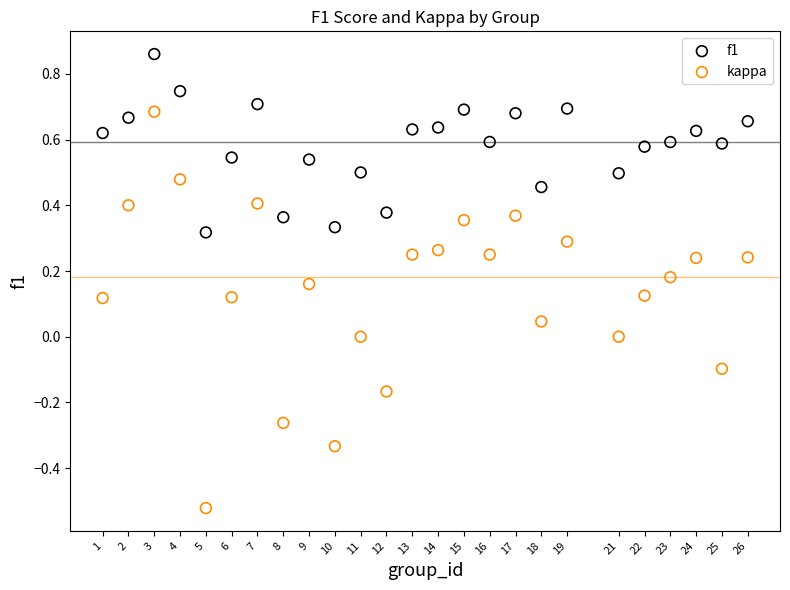

Across all data points, what is the range of Y values (max minus min)?

1.4